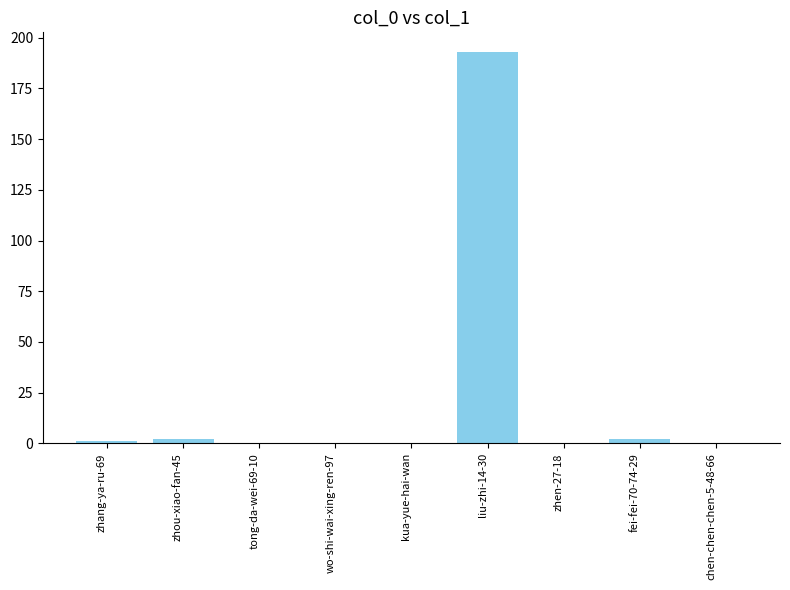

True or false: the data shows 0 at zhen-27-18.

True